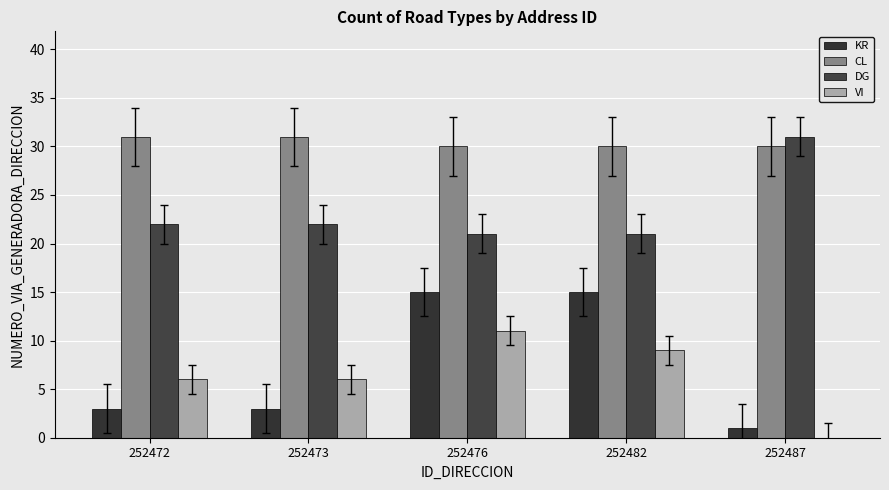

Is it true that KR equals 15 at 252482?

True